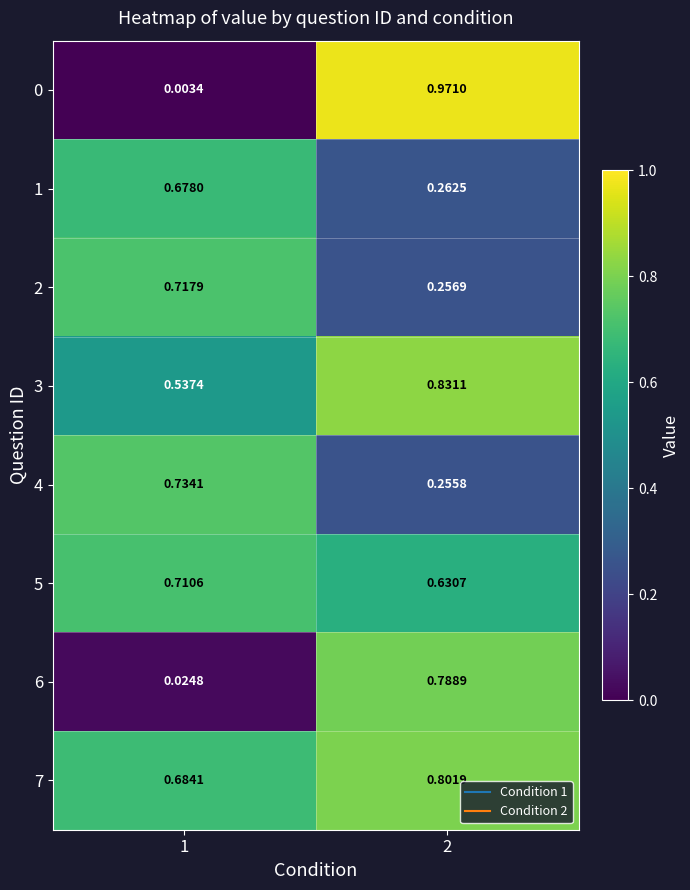

Is the value of 1 at 2 greater than the value of 6 at 1?

Yes